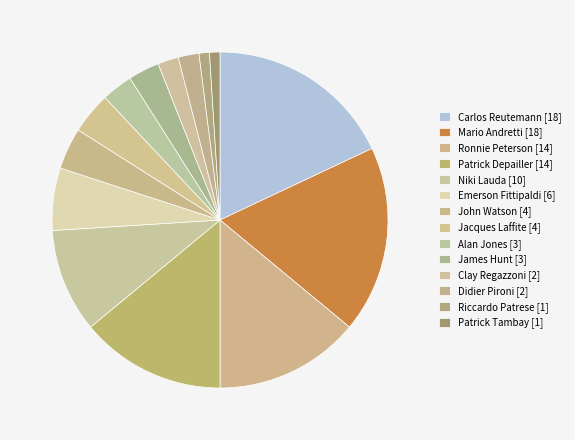

What is the largest slice in the pie chart?

Carlos Reutemann